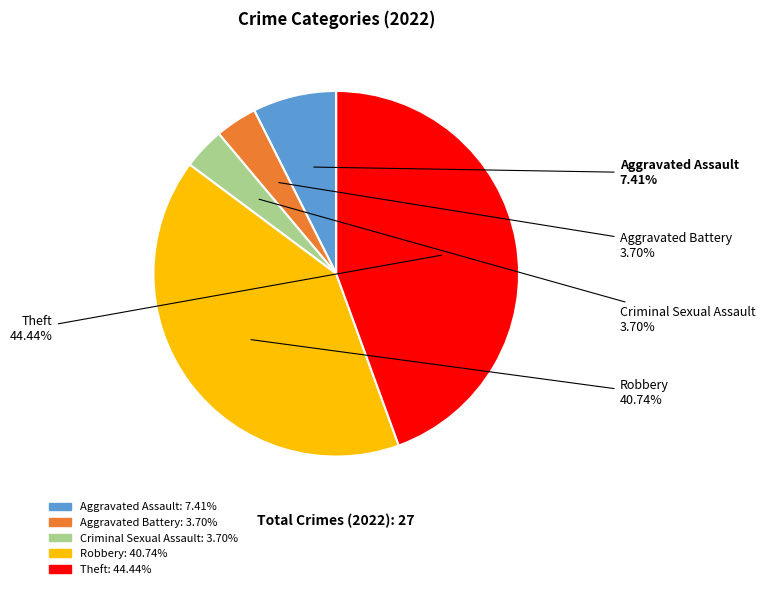

What percentage is the Aggravated Assault slice, to the nearest percent?

7%